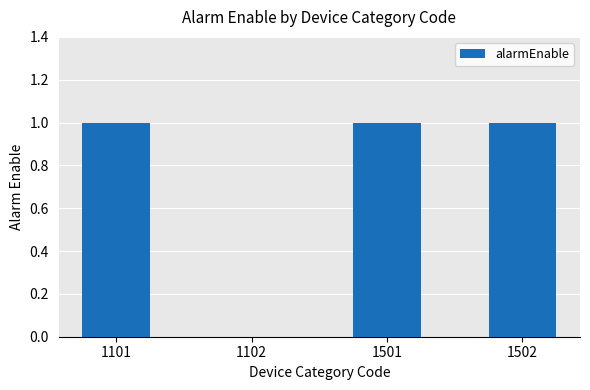

The value at 1102 is 0. True or false?

True